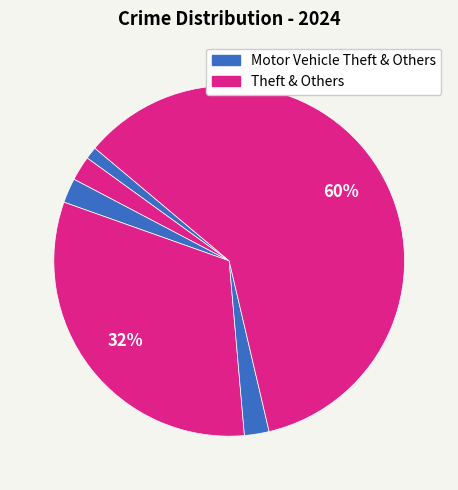

How many segments does this pie chart have?

6